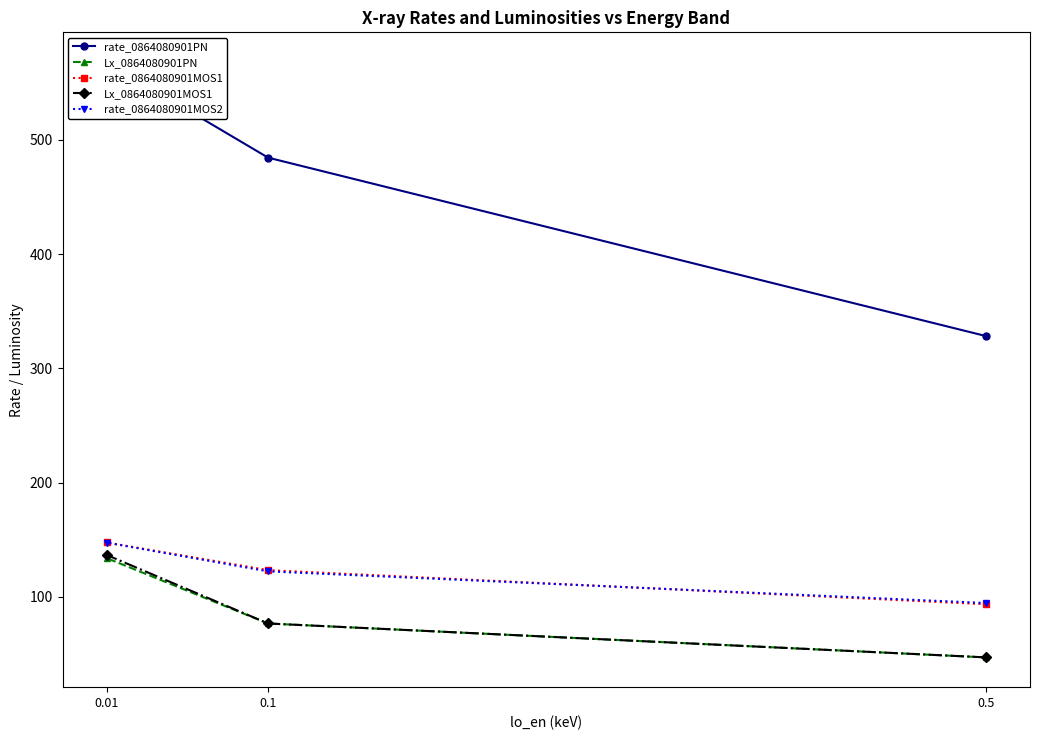

Where does the rate_0864080901MOS2 series first go above 122?

0.01